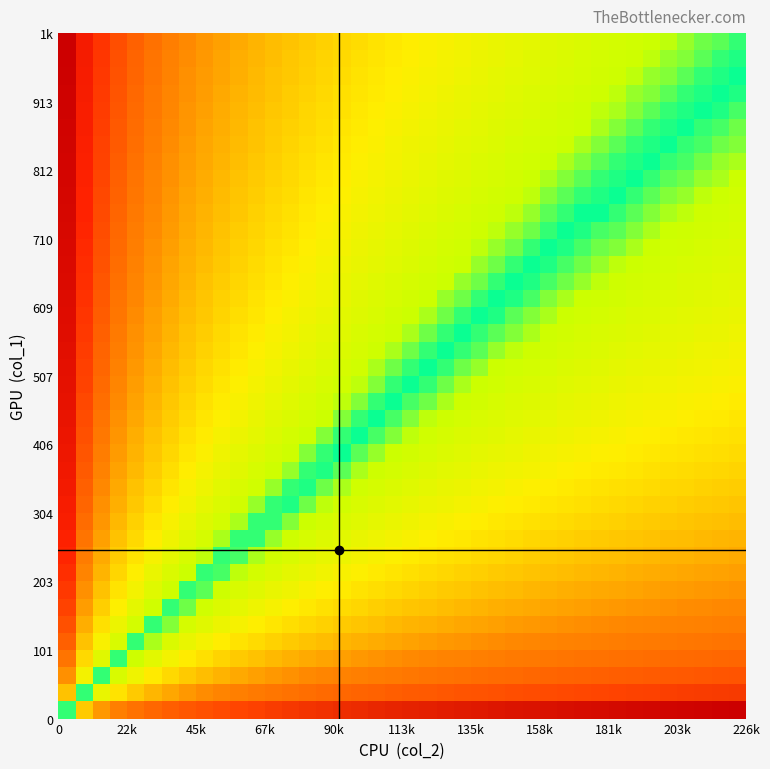

At how many categories does at least one series exceed 0?

39